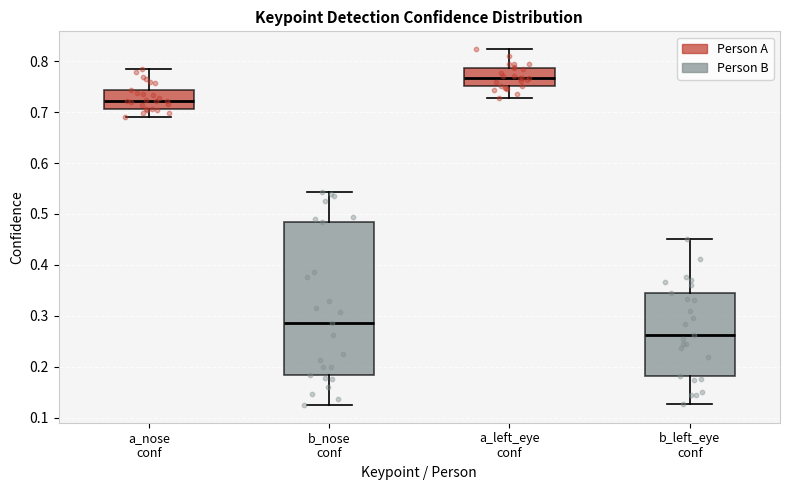

Reading left to right, transcribe this box plot: for each box, give where its median line is, the range the box spans, and where its two whiskers end, as read against the y-axis. The values are not printed on the chart, so give them approximately, as read against the axis.

a_nose conf: median 0.72, box 0.71 to 0.74, whiskers 0.69 to 0.79
b_nose conf: median 0.29, box 0.18 to 0.48, whiskers 0.12 to 0.54
a_left_eye conf: median 0.77, box 0.75 to 0.79, whiskers 0.73 to 0.82
b_left_eye conf: median 0.26, box 0.18 to 0.34, whiskers 0.13 to 0.45